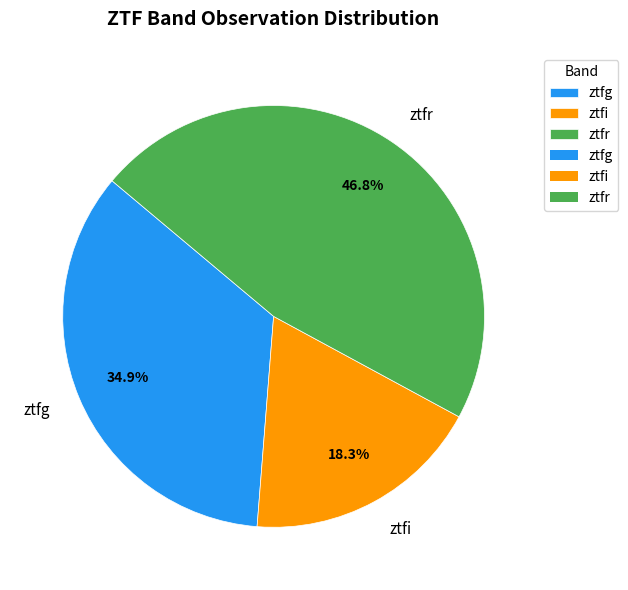

How many slices are in this pie chart?

3